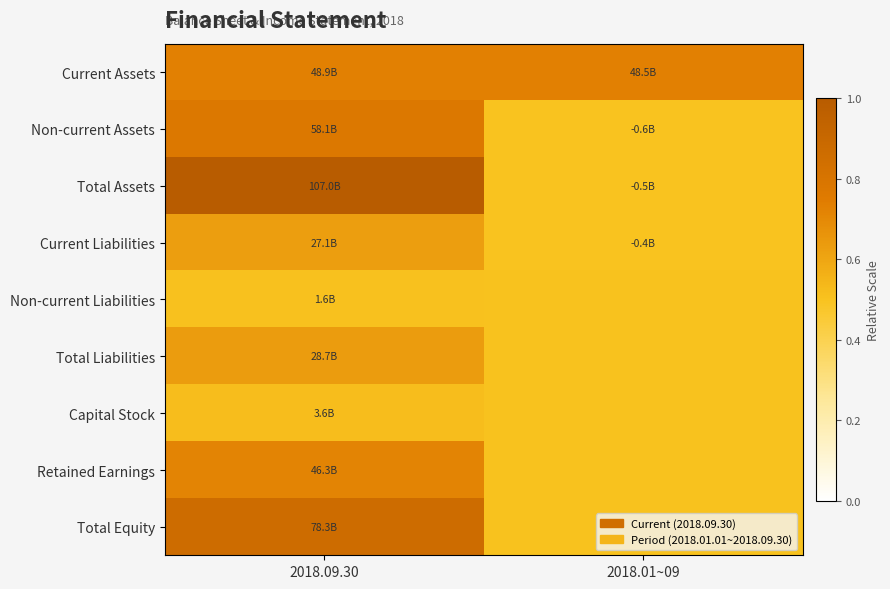

Reading left to right, transcribe all the data shown in this chart.

Current Assets: 2018.09.30=0.7	2018.01~09=0.7
Non-current Assets: 2018.09.30=0.8	2018.01~09=0.5
Total Assets: 2018.09.30=1.0	2018.01~09=0.5
Current Liabilities: 2018.09.30=0.6	2018.01~09=0.5
Non-current Liabilities: 2018.09.30=0.5	2018.01~09=0.5
Total Liabilities: 2018.09.30=0.6	2018.01~09=0.5
Capital Stock: 2018.09.30=0.5	2018.01~09=0.5
Retained Earnings: 2018.09.30=0.7	2018.01~09=0.5
Total Equity: 2018.09.30=0.9	2018.01~09=0.5